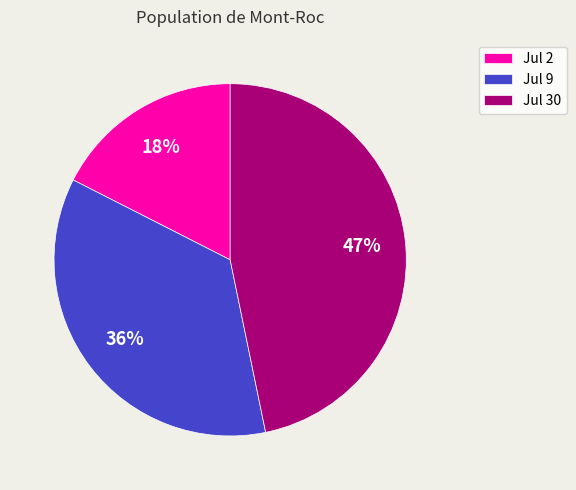

To the nearest percent, what is the average slice percentage?

33%